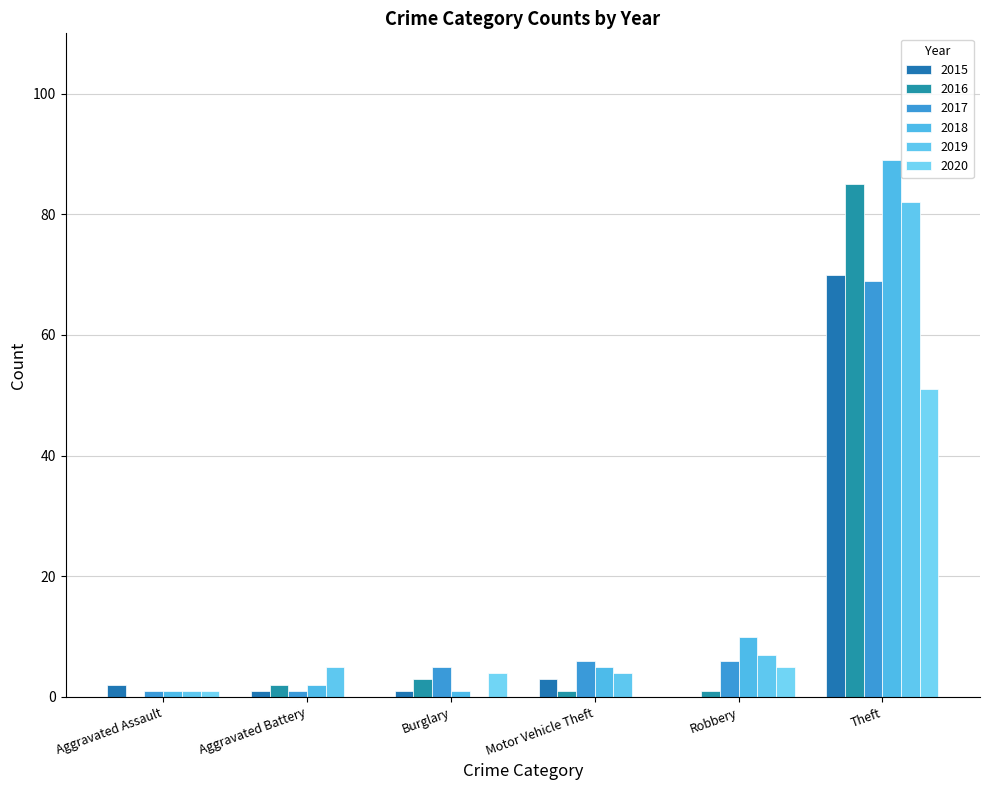

Which has a higher value, Burglary or Aggravated Assault?

Aggravated Assault